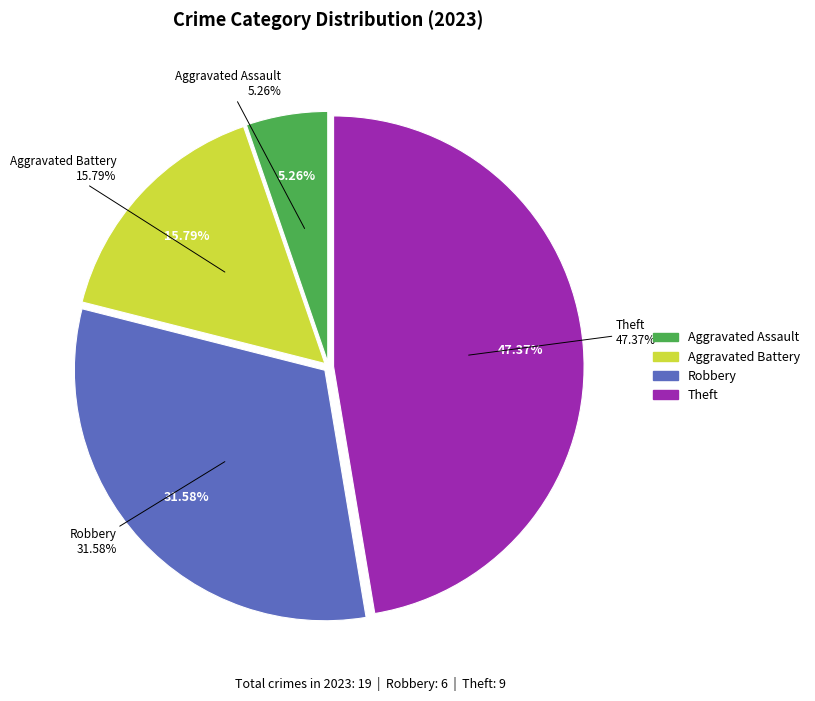

Is there a majority slice in this chart?

No